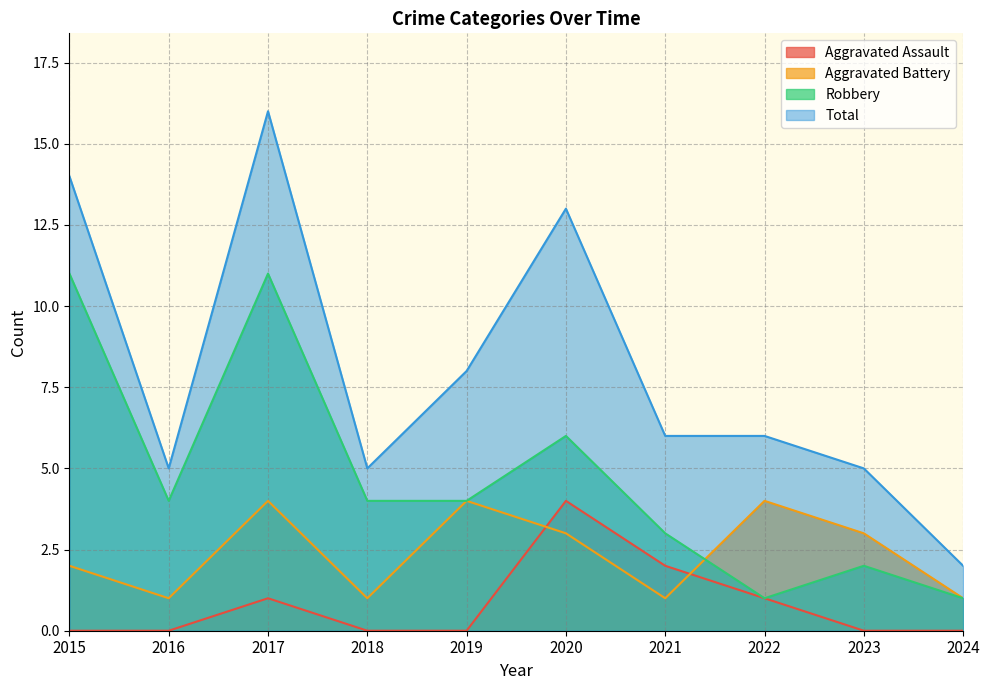

Which category has the lowest value across all series?

2015